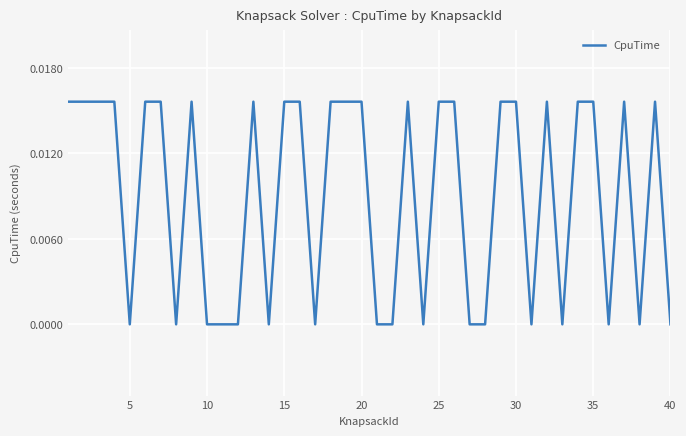

Does the chart have visible grid lines?

Yes